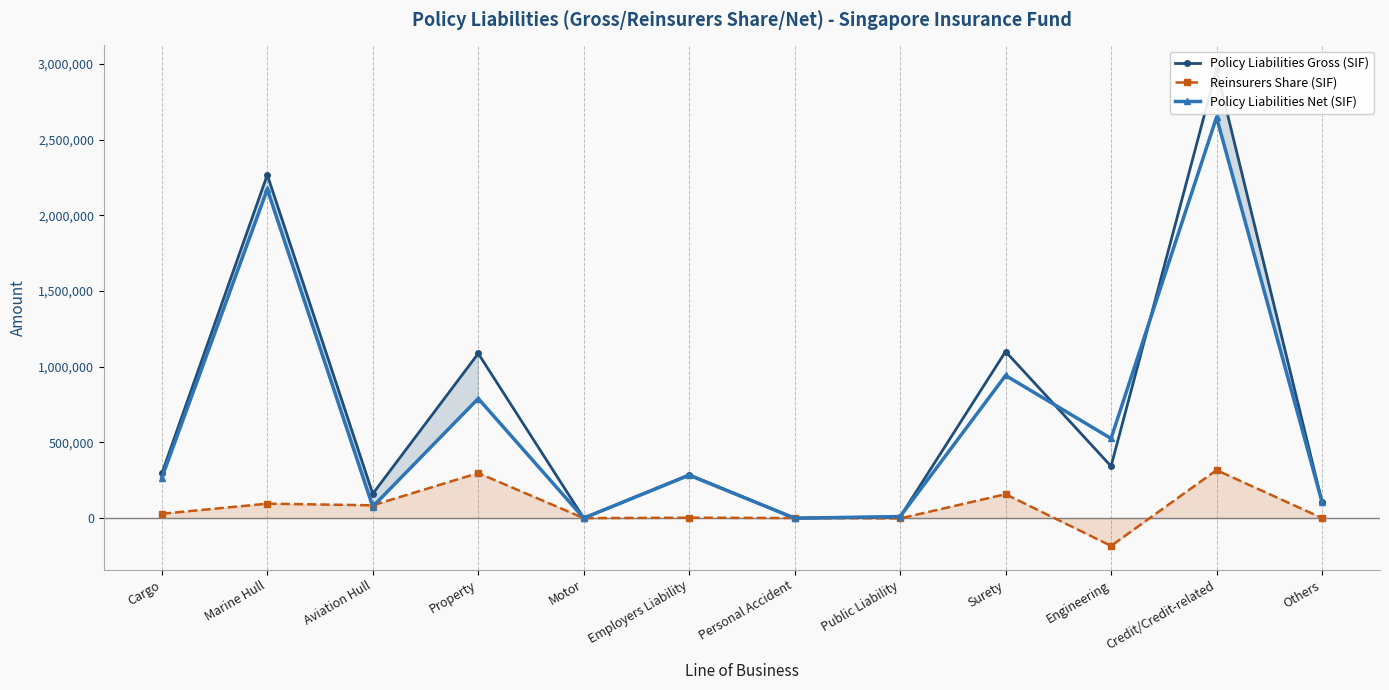

What is the label of the 1st point from the left?

Cargo